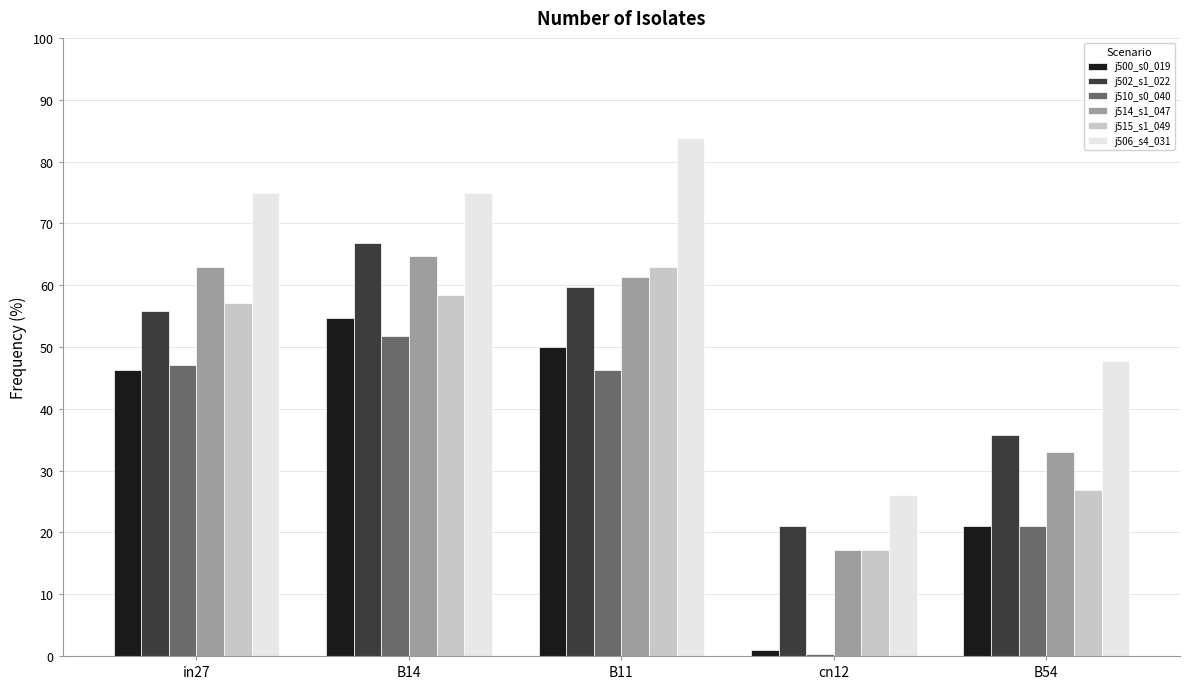

How many distinct data groups are displayed?

6